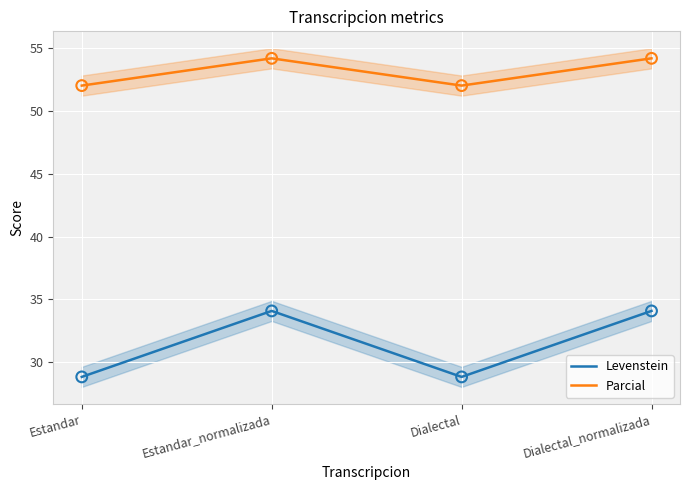

Which series has the largest total across all categories?

Parcial